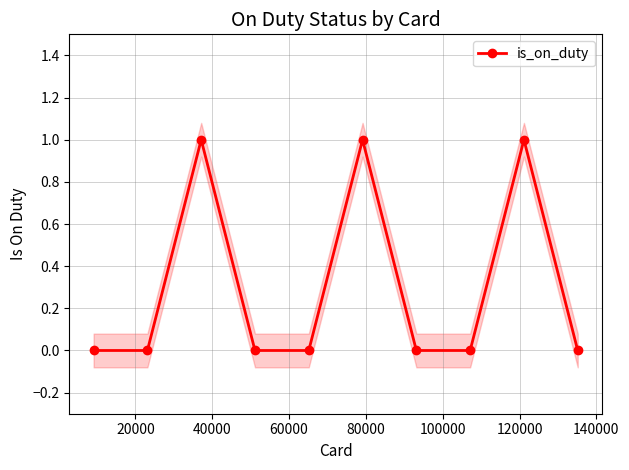

True or false: is_on_duty has more than 0 points higher than both neighbors.

True